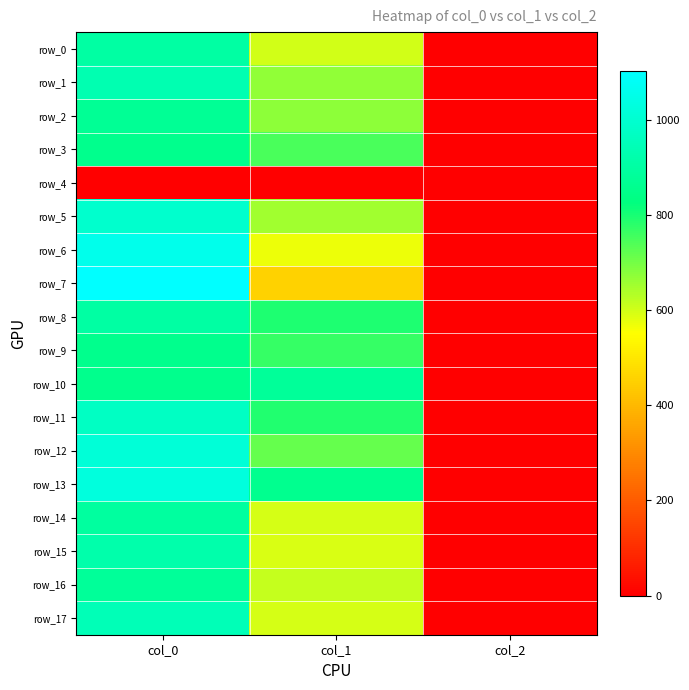

Which category has the lowest value across all series?

col_0